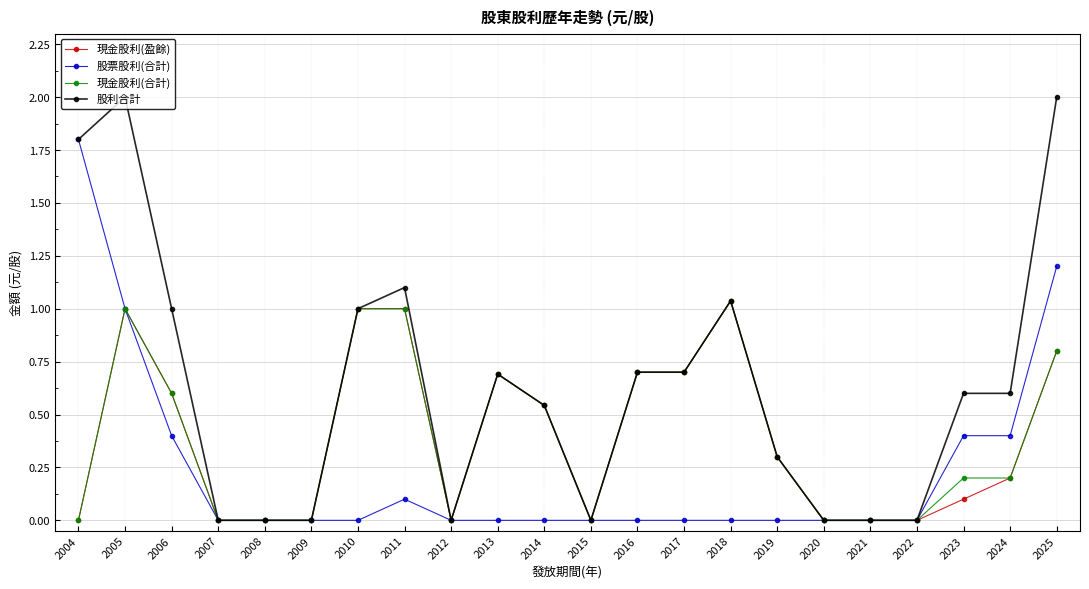

What is the maximum value shown in the chart?

2.0